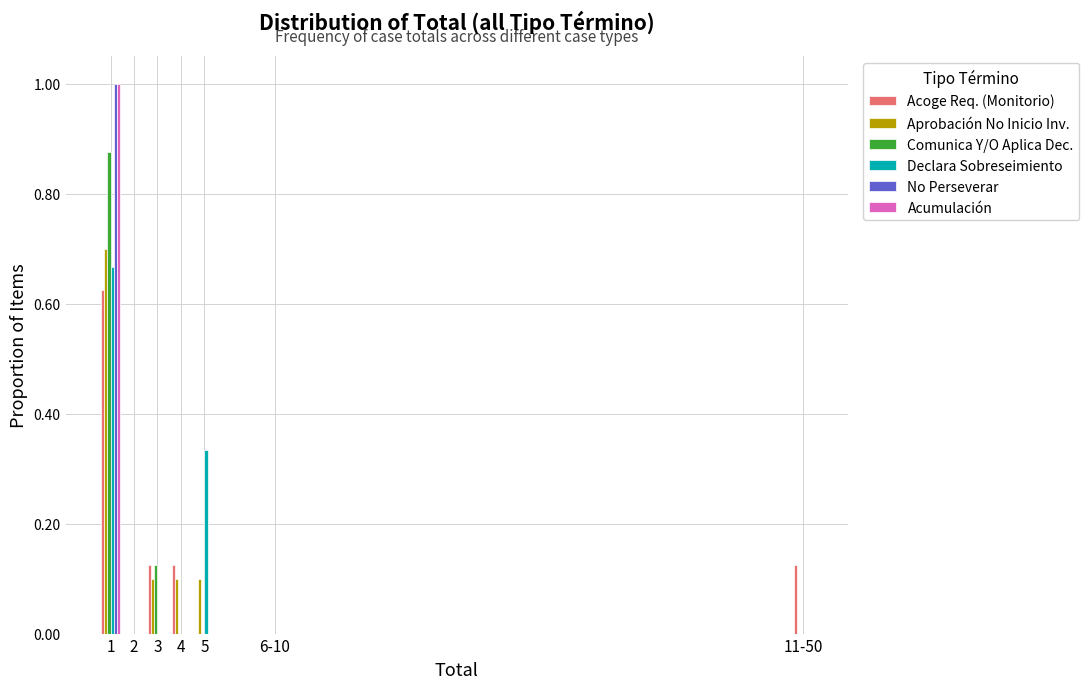

Is the value of Acumulación at 11-50 greater than the value of Comunica Y/O Aplica Dec. at 3?

No